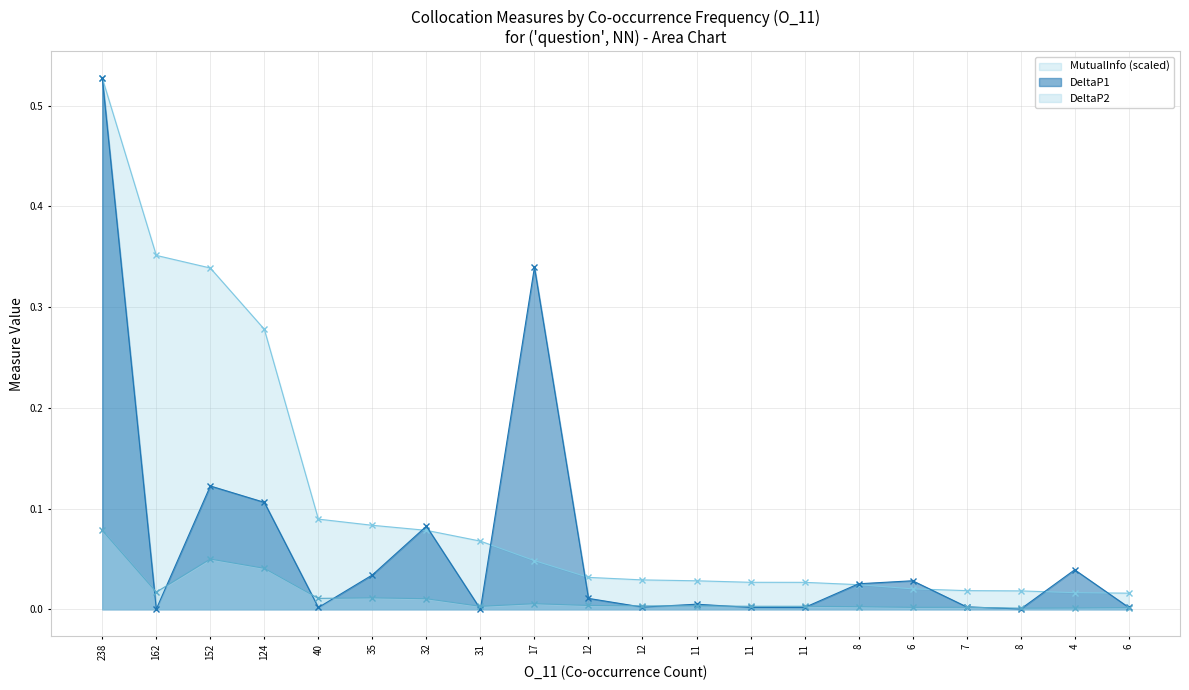

Rank the series by their maximum value, from highest to lowest.

DeltaP1, MutualInfo, DeltaP2